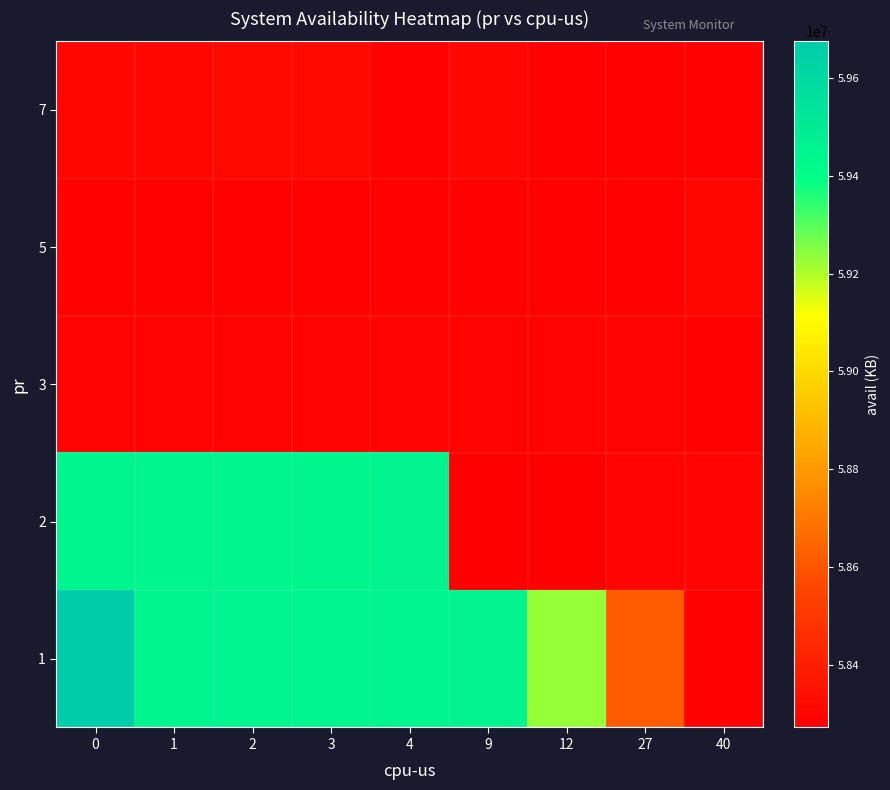

Count the number of categories in the chart.

9